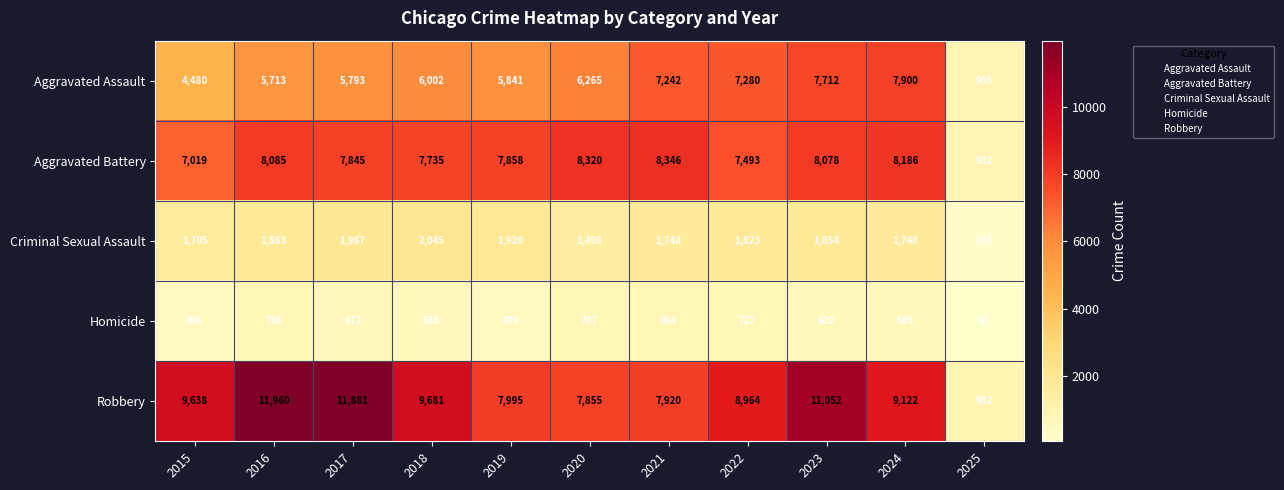

At which label is Homicide closest to 433?

2015